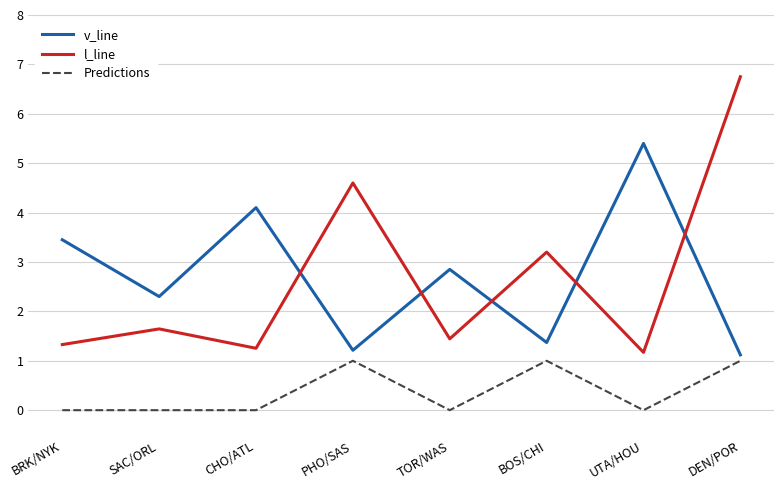

What is the total value across all series at TOR/WAS?

4.3